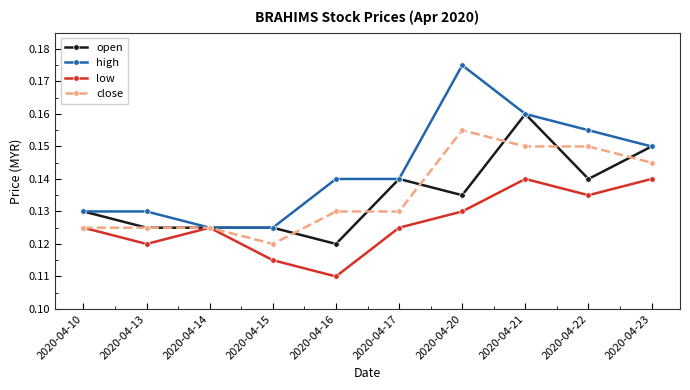

The close series shows 0.0 at 2020-04-14. True or false?

False